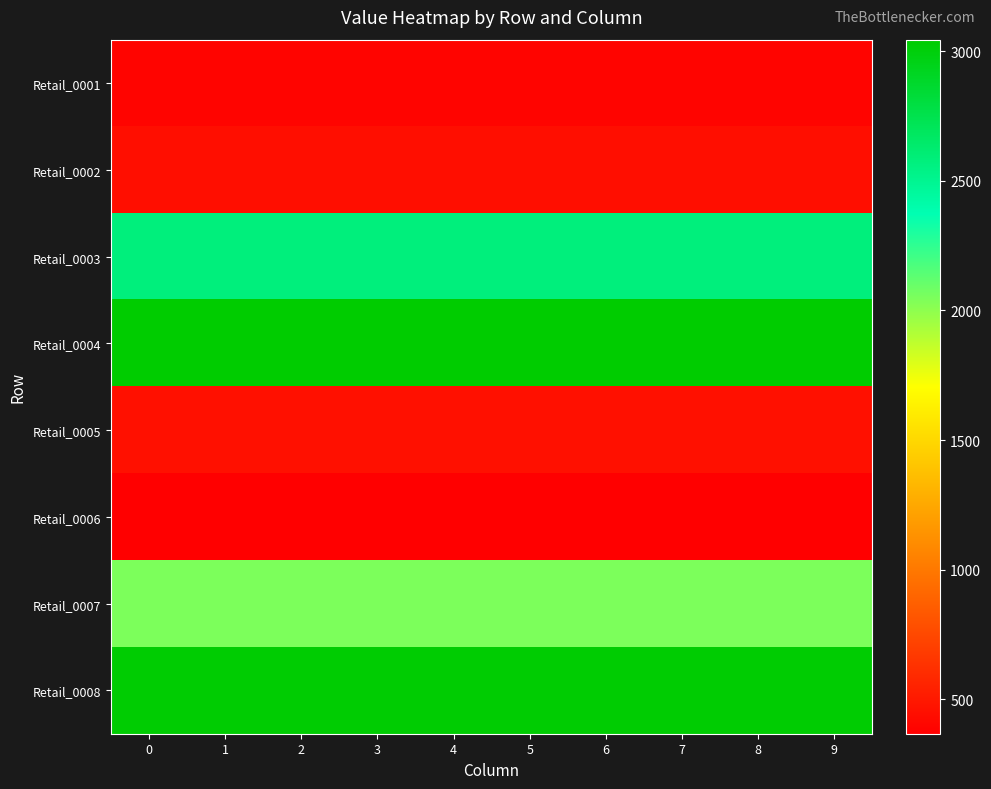

Reading left to right, transcribe all the data shown in this chart.

row_0: 395.8	395.8	395.8	395.8	395.8	395.8	395.8	395.8	395.8	395.8
row_1: 450.3	450.3	450.3	450.3	450.3	450.3	450.3	450.3	450.3	450.3
row_2: 2573.6	2573.6	2573.6	2573.6	2573.6	2573.6	2573.6	2573.6	2573.6	2573.6
row_3: 3043.7	3043.7	3043.7	3043.7	3043.7	3043.7	3043.7	3043.7	3043.7	3043.7
row_4: 458.8	458.8	458.8	458.8	458.8	458.8	458.8	458.8	458.8	458.8
row_5: 367.7	367.7	367.7	367.7	367.7	367.7	367.7	367.7	367.7	367.7
row_6: 2048.4	2048.4	2048.4	2048.4	2048.4	2048.4	2048.4	2048.4	2048.4	2048.4
row_7: 3032.3	3032.3	3032.3	3032.3	3032.3	3032.3	3032.3	3032.3	3032.3	3032.3